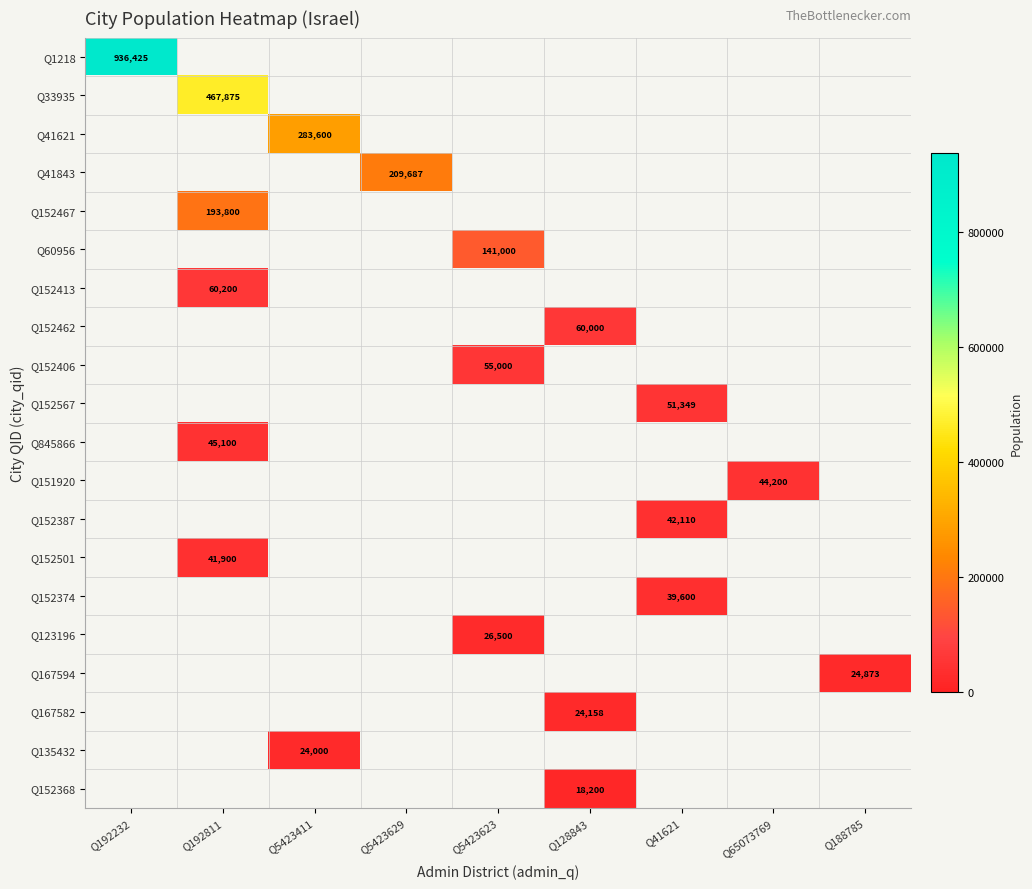

True or false: Q41621 has a value of 283600 at Q5423411.

True